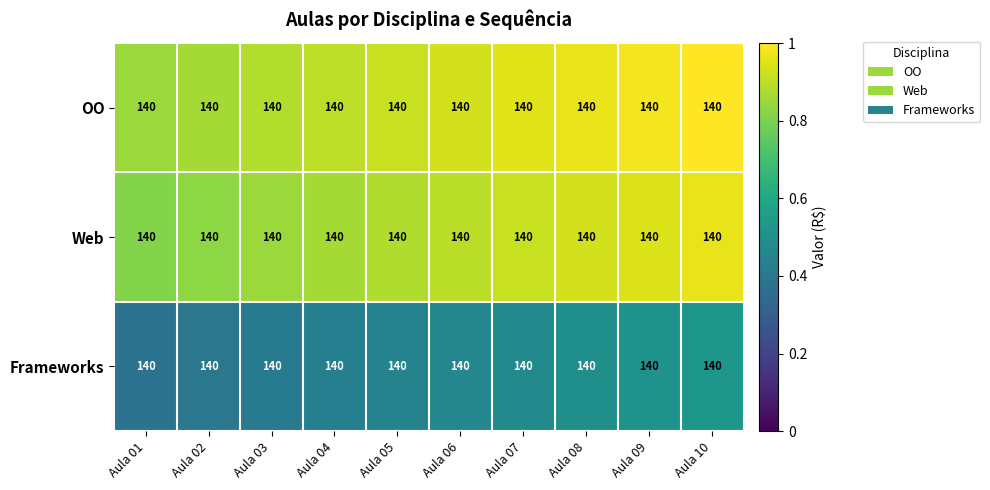

Which series has the largest total across all categories?

OO